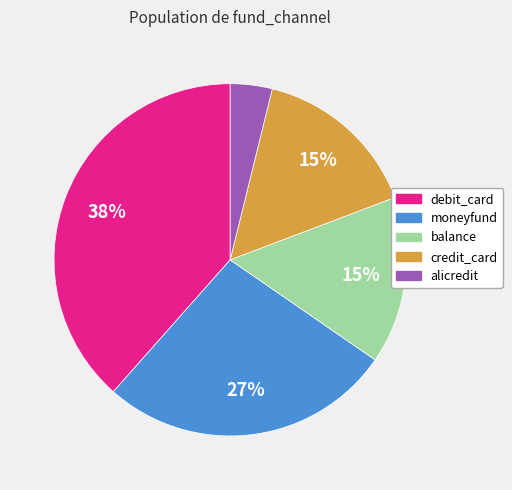

Combined, do moneyfund and balance account for over 50%?

No